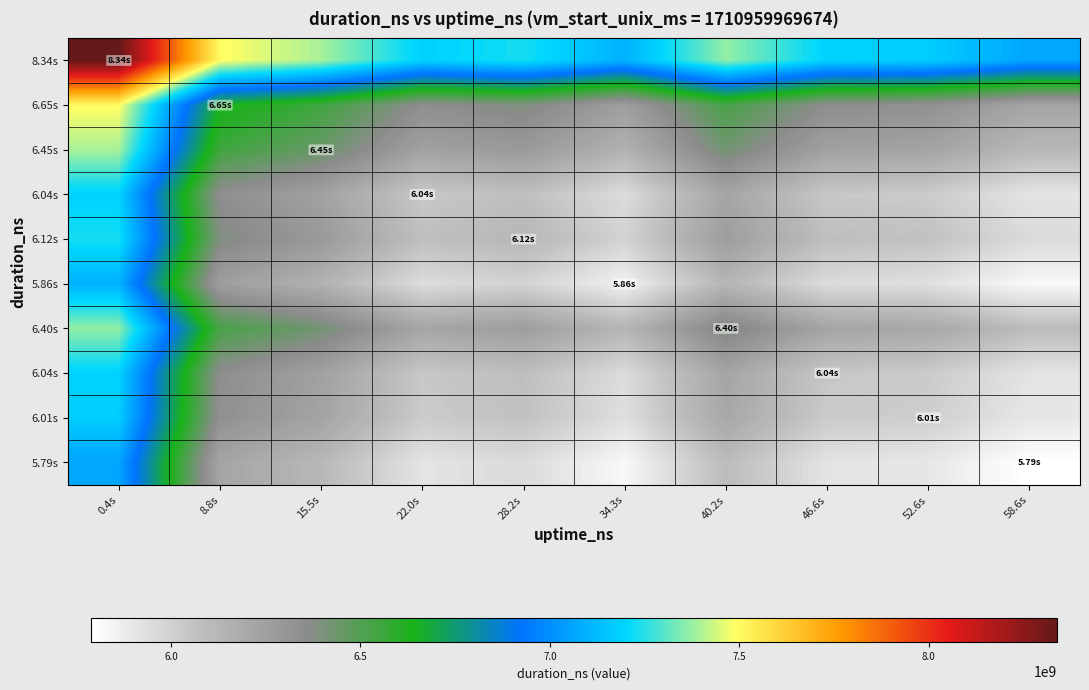

At which category is the sum across all series the highest?

0.4s